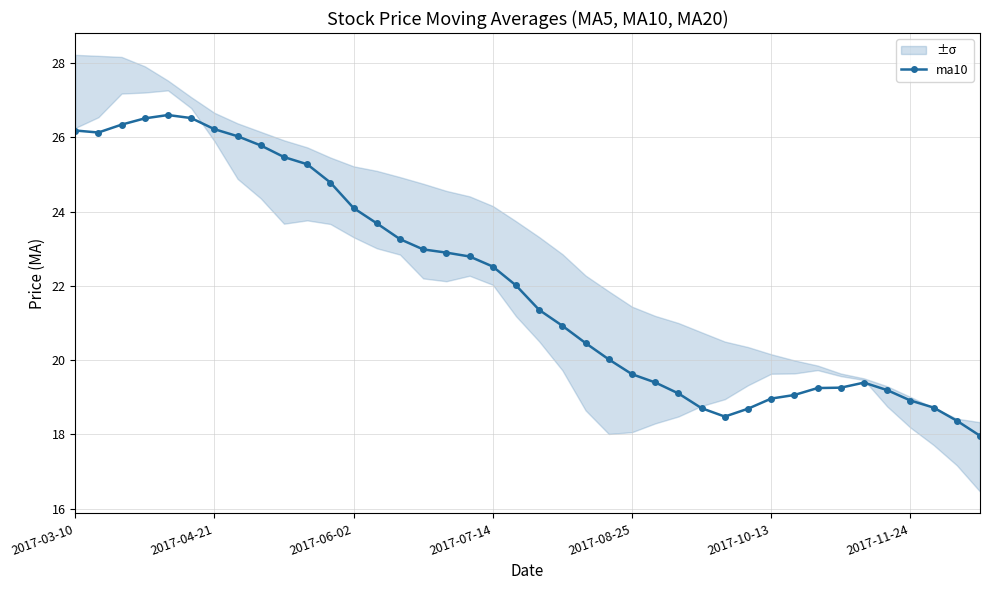

Is it true that the value at 21 is 28.1?

False